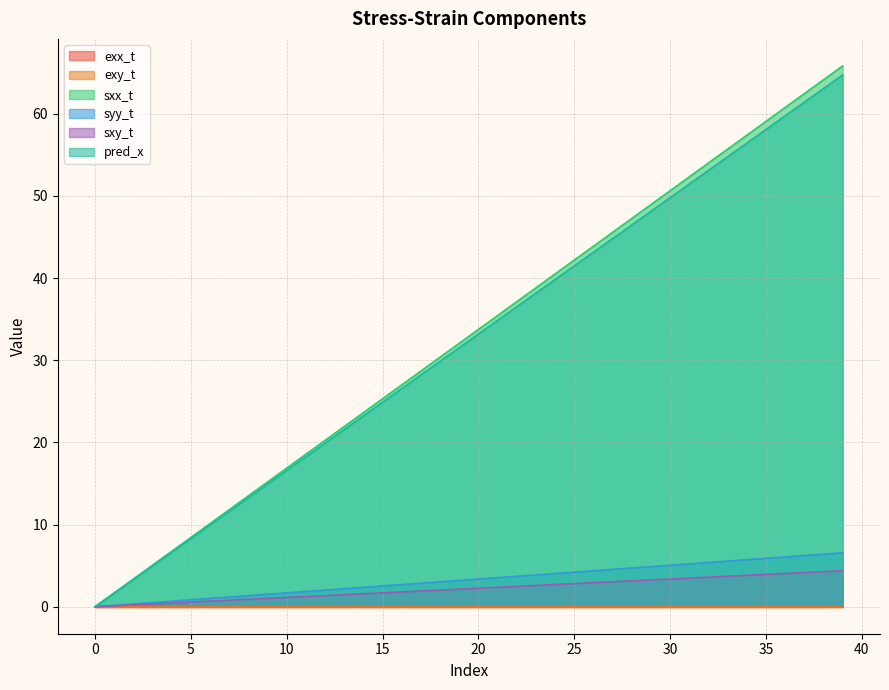

Reading right to left, extract all data points from this chart.

exx_t: 0.0	0.0	0.0	0.0	0.0	0.0	0.0	0.0	0.0	0.0	0.0	0.0	0.0	0.0	0.0	0.0	0.0	0.0	0.0	0.0	0.0	0.0	0.0	0.0	0.0	0.0	0.0	0.0	0.0	0.0	0.0	0.0	0.0	0.0	0.0	0.0	0.0	0.0	0.0	0.0
exy_t: 0.0	0.0	0.0	0.0	0.0	0.0	0.0	0.0	0.0	0.0	0.0	0.0	0.0	0.0	0.0	0.0	0.0	0.0	0.0	0.0	0.0	0.0	0.0	0.0	0.0	0.0	0.0	0.0	0.0	0.0	0.0	0.0	0.0	0.0	0.0	0.0	0.0	0.0	0.0	0.0
sxx_t: 65.8	64.1	62.4	60.8	59.1	57.4	55.7	54.0	52.3	50.6	48.9	47.3	45.6	43.9	42.2	40.5	38.8	37.1	35.4	33.8	32.1	30.4	28.7	27.0	25.3	23.6	21.9	20.3	18.6	16.9	15.2	13.5	11.8	10.1	8.4	6.8	5.1	3.4	1.7	0.0
syy_t: 6.6	6.4	6.2	6.1	5.9	5.7	5.5	5.4	5.2	5.0	4.9	4.7	4.5	4.4	4.2	4.0	3.9	3.7	3.5	3.4	3.2	3.0	2.9	2.7	2.5	2.4	2.2	2.0	1.8	1.7	1.5	1.3	1.2	1.0	0.8	0.7	0.5	0.3	0.2	0.0
sxy_t: 4.4	4.3	4.2	4.0	3.9	3.8	3.7	3.6	3.5	3.4	3.3	3.1	3.0	2.9	2.8	2.7	2.6	2.5	2.4	2.2	2.1	2.0	1.9	1.8	1.7	1.6	1.5	1.3	1.2	1.1	1.0	0.9	0.8	0.7	0.6	0.4	0.3	0.2	0.1	0.0
pred_x: 64.7	63.1	61.4	59.7	58.1	56.4	54.8	53.1	51.4	49.8	48.1	46.5	44.8	43.1	41.5	39.8	38.2	36.5	34.8	33.2	31.5	29.9	28.2	26.6	24.9	23.2	21.6	19.9	18.3	16.6	14.9	13.3	11.6	10.0	8.3	6.6	5.0	3.3	1.7	0.0